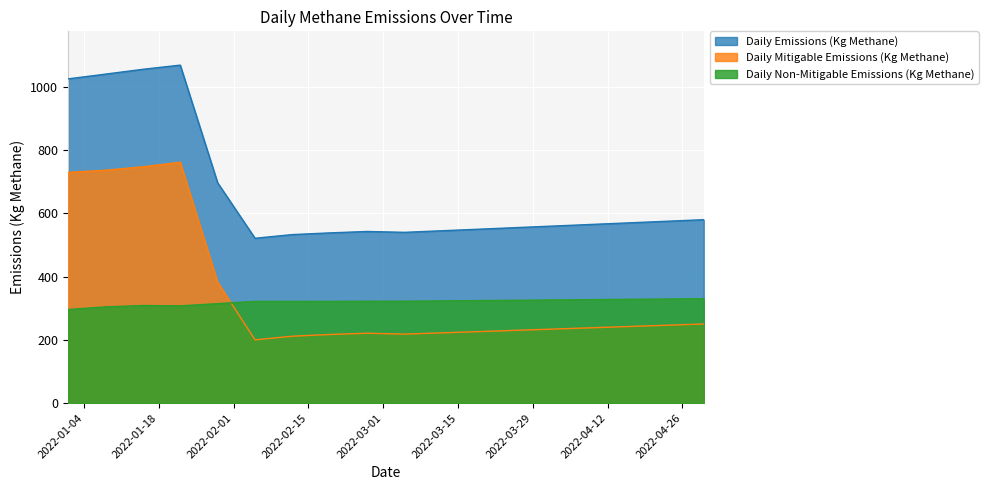

What is the approximate value of Daily Emissions (Kg Methane) at 2022-01-15?

1055.9